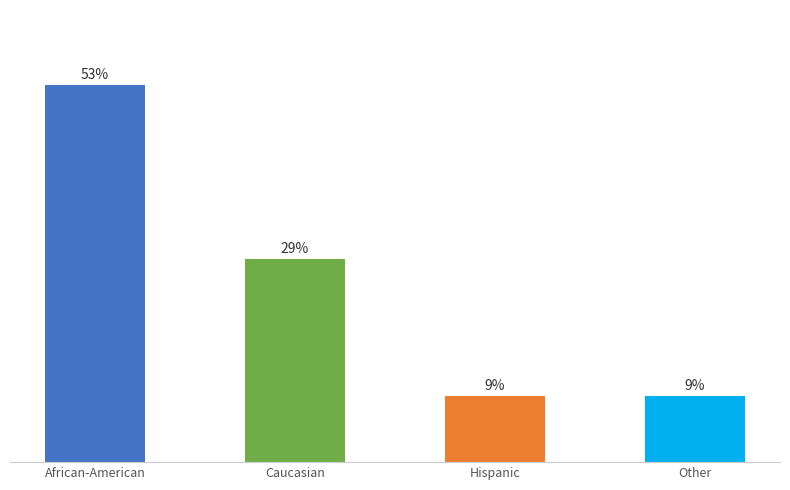

Reading left to right, extract all data points from this chart.

African-American=63	Caucasian=34	Hispanic=11	Other=11